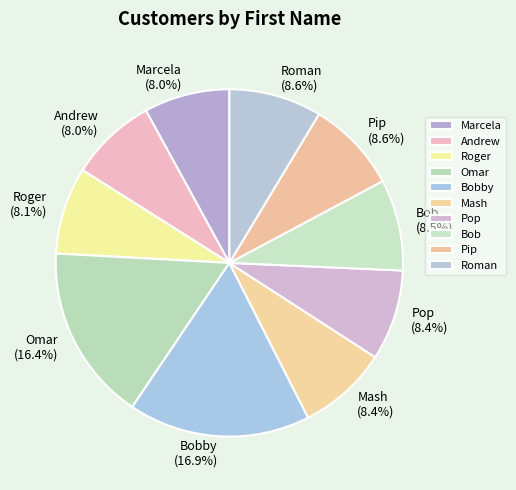

Count the number of slices in the pie.

10